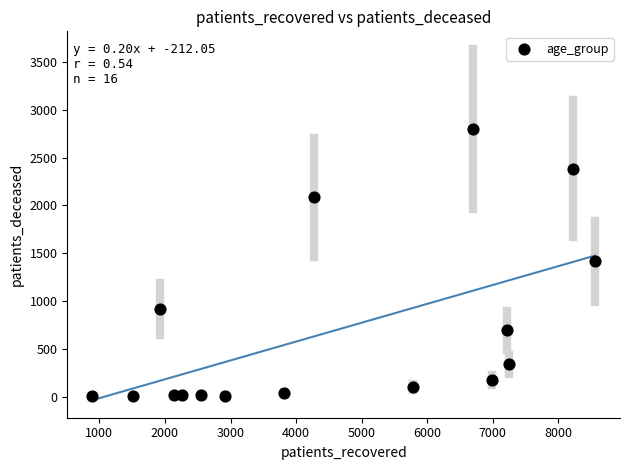

What is the range of X values (max minus min)?

7666